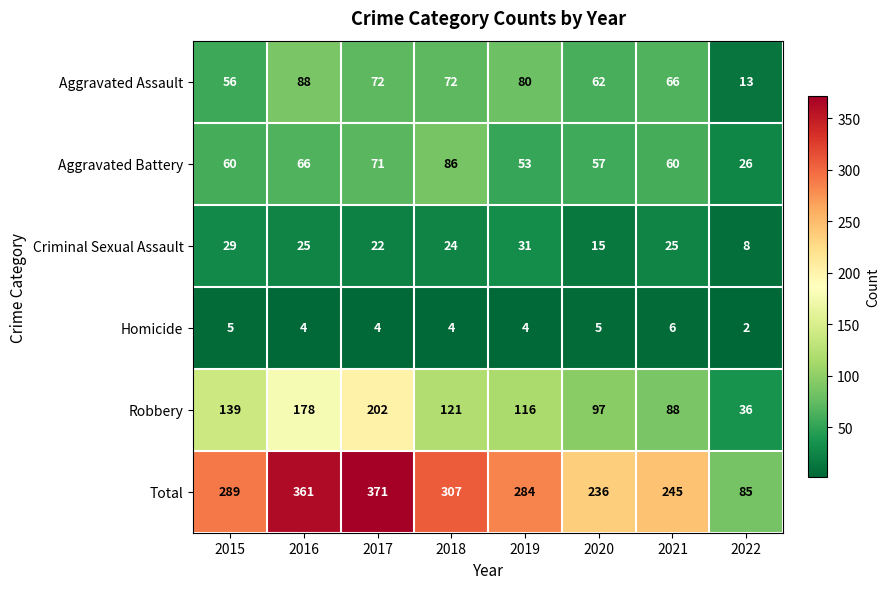

Count the number of data series in this chart.

6